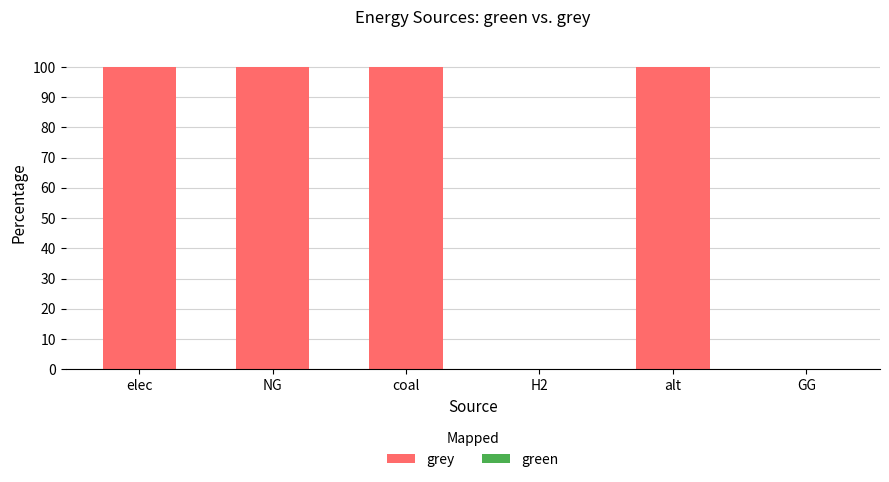

What is the maximum value shown in the chart?

100.0